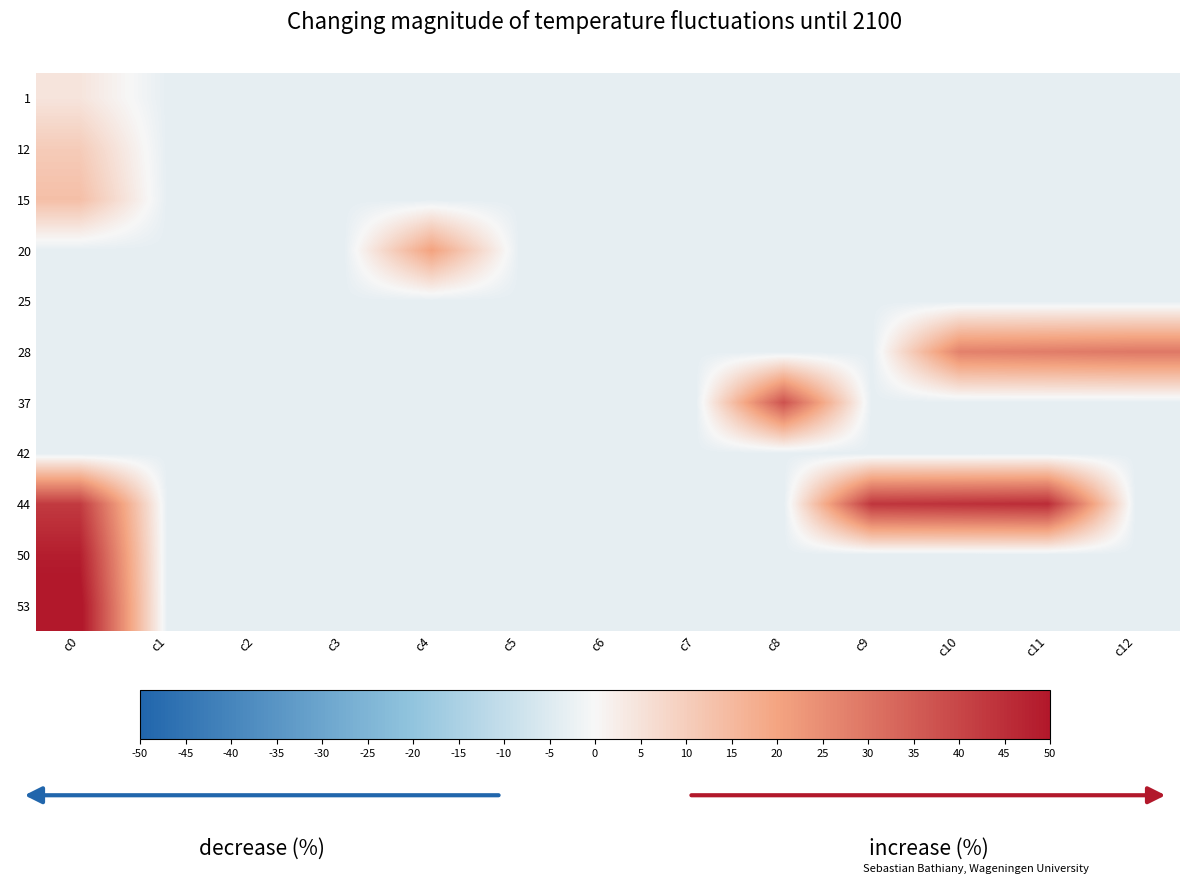

Count the number of categories in the chart.

13